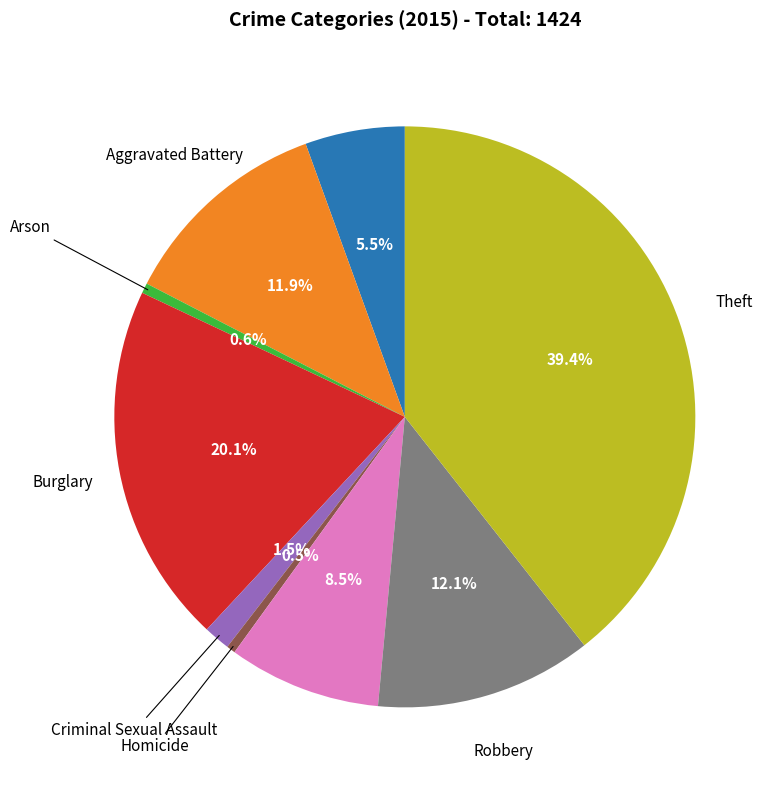

Is there any slice that represents more than half of the pie?

No